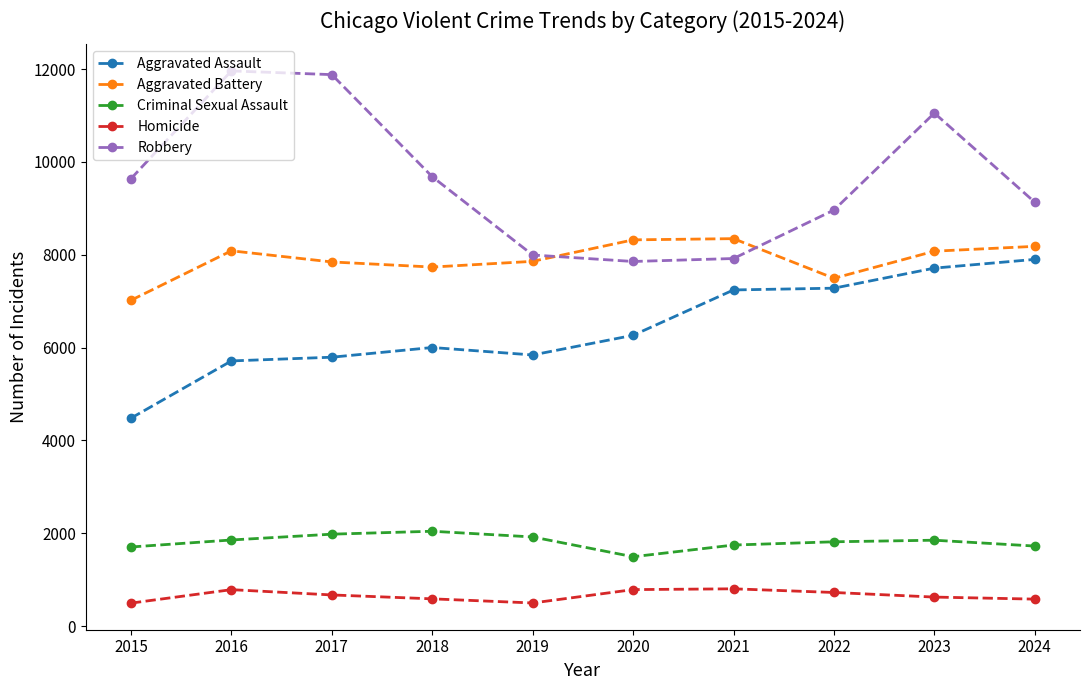

True or false: Homicide has more than 0 points higher than both neighbors.

True